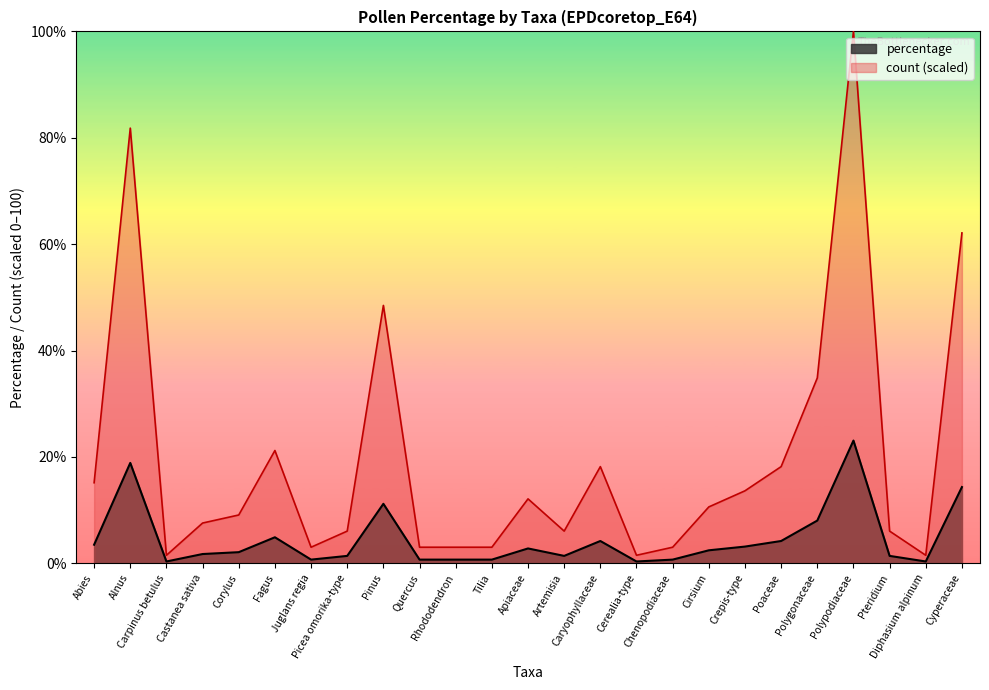

True or false: count and percentage intersect in this chart.

False